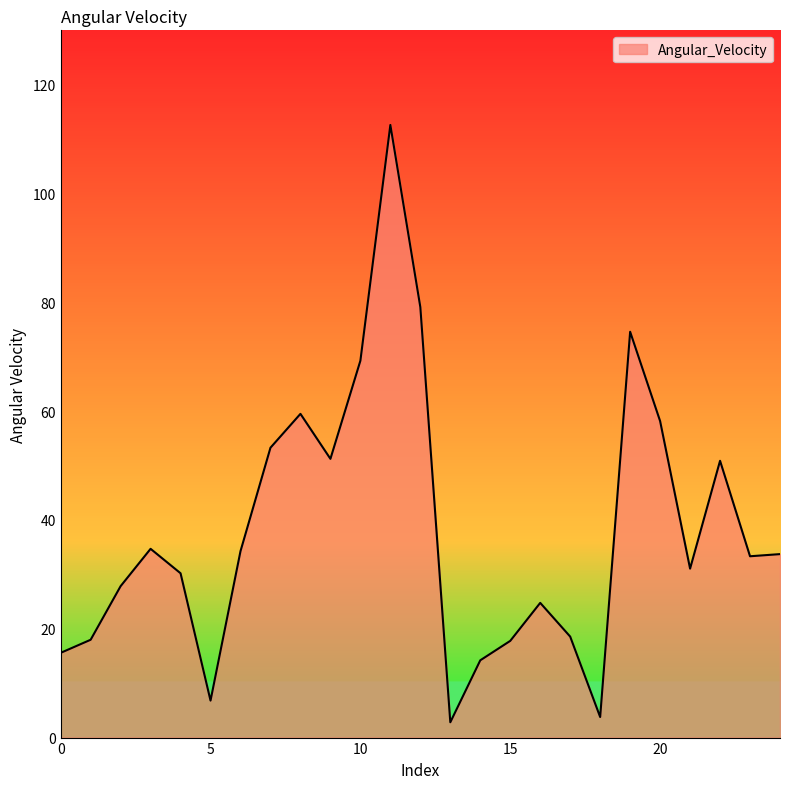

What is the greatest value displayed?

112.6